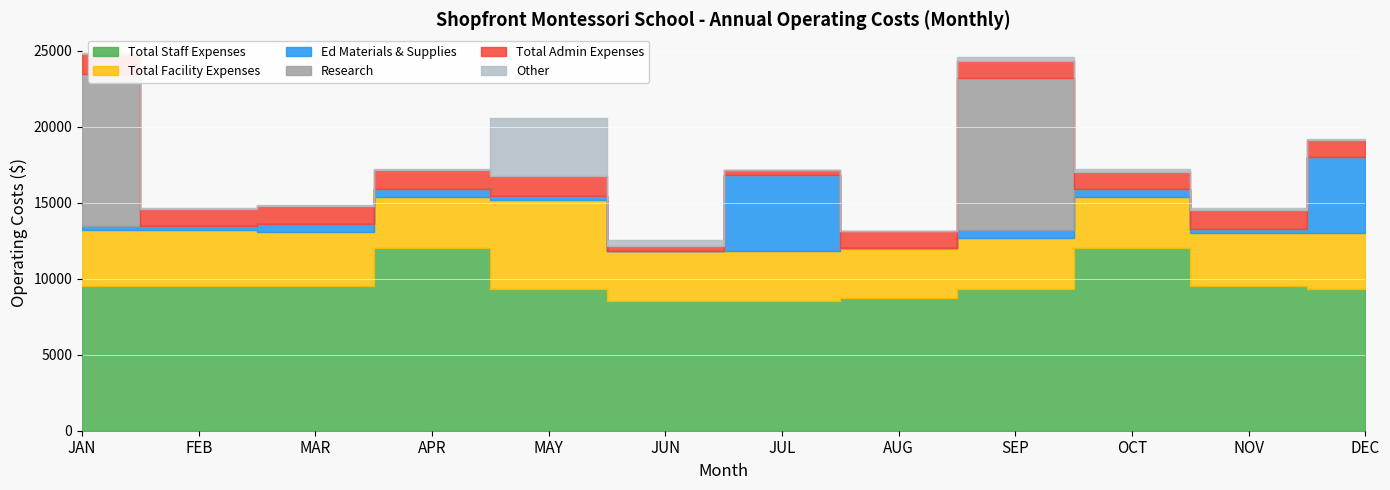

Which series has the largest range (max minus min)?

Research